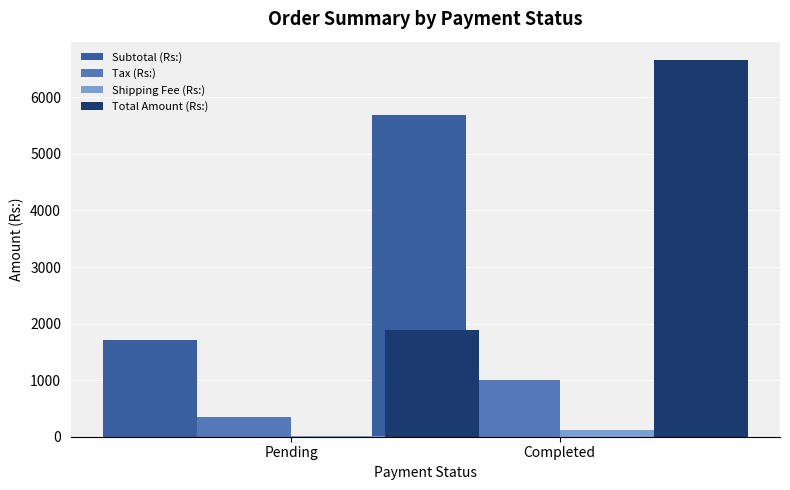

The value of Total Amount (Rs:) at Completed is 3111.2. True or false?

False